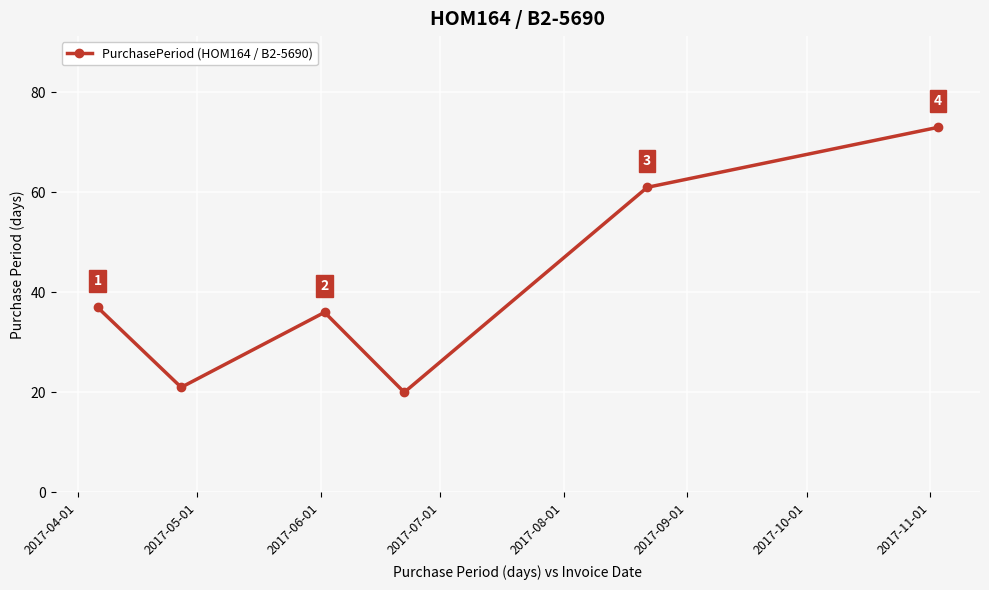

What is the greatest value displayed?

73